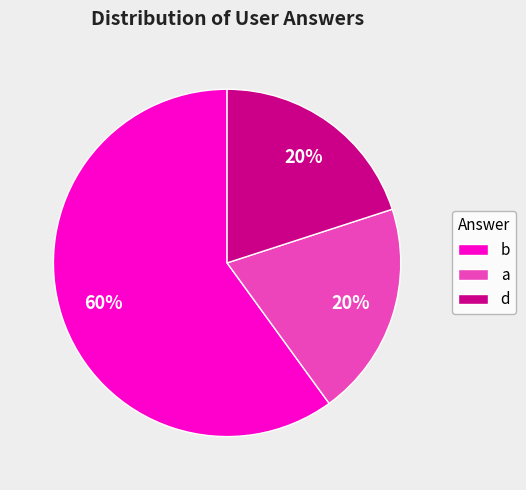

Is the sum of b and d greater than half?

Yes